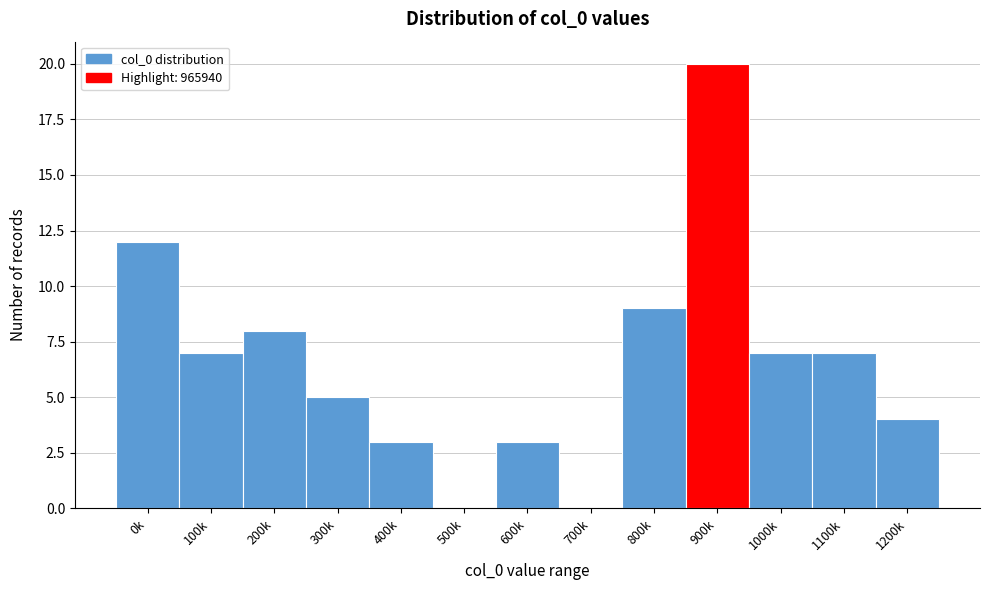

Reading right to left, what are all the values shown in this chart?

1200k=4	1100k=7	1000k=7	900k=20	800k=9	700k=0	600k=3	500k=0	400k=3	300k=5	200k=8	100k=7	0k=12